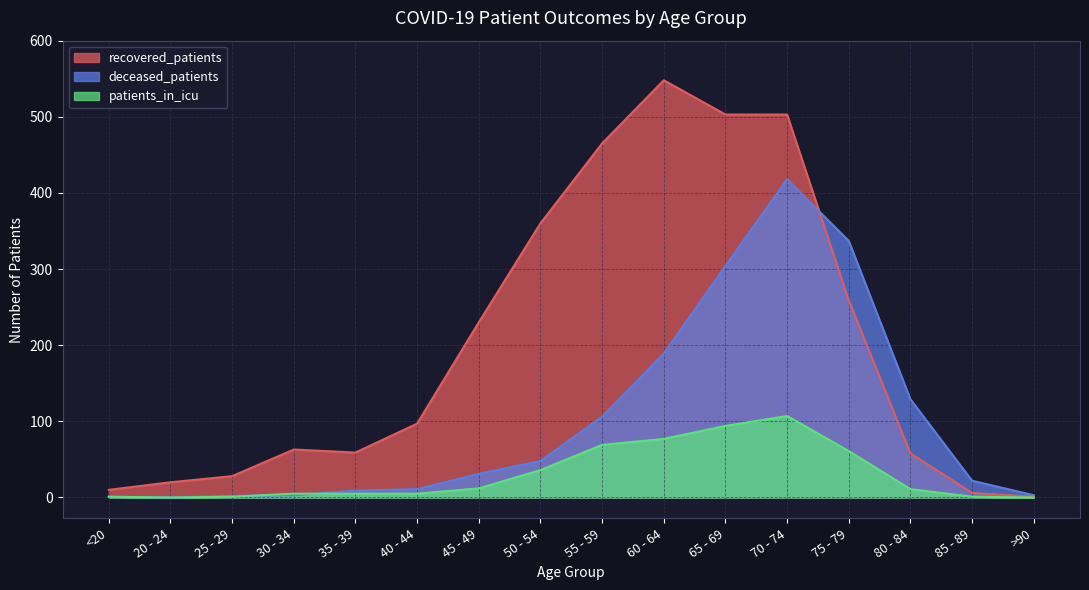

True or false: deceased_patients has more than 1 points higher than both neighbors.

False